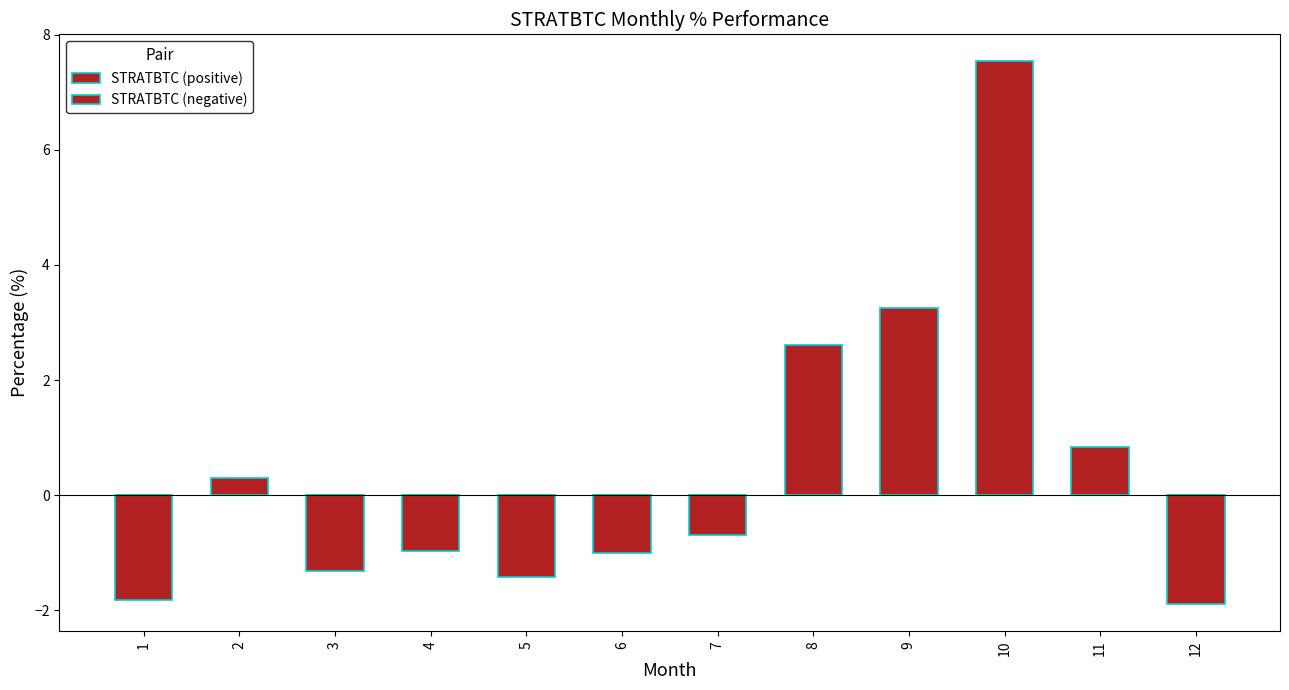

What is the difference between the STRATBTC (positive) values at 8 and 7?

2.6